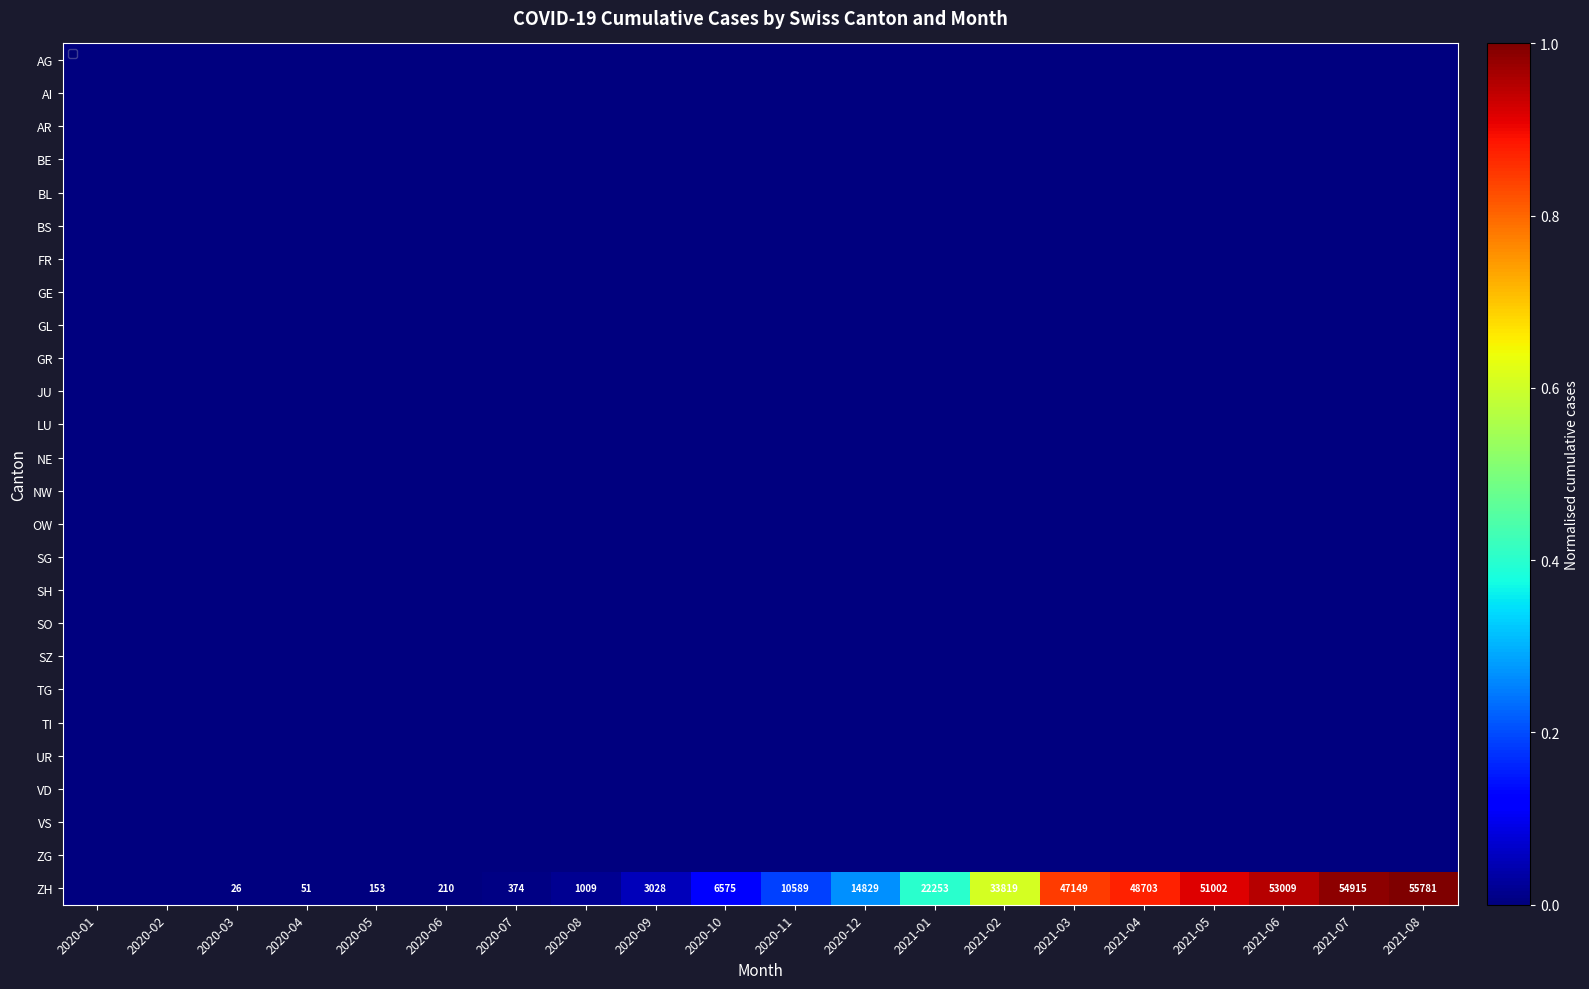

At how many categories does at least one series exceed 0?

18